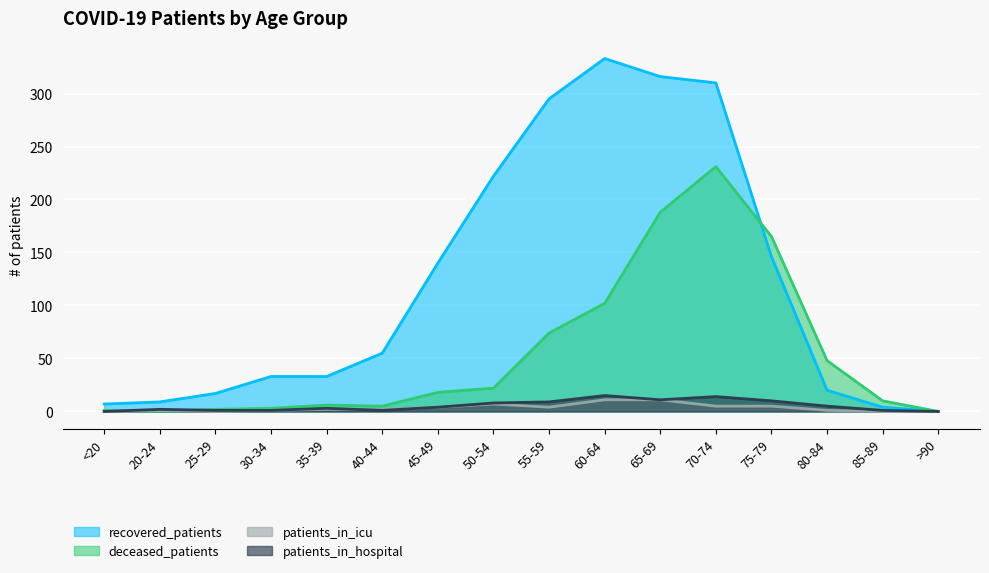

True or false: patients_in_icu has more than 2 interior local peaks.

False